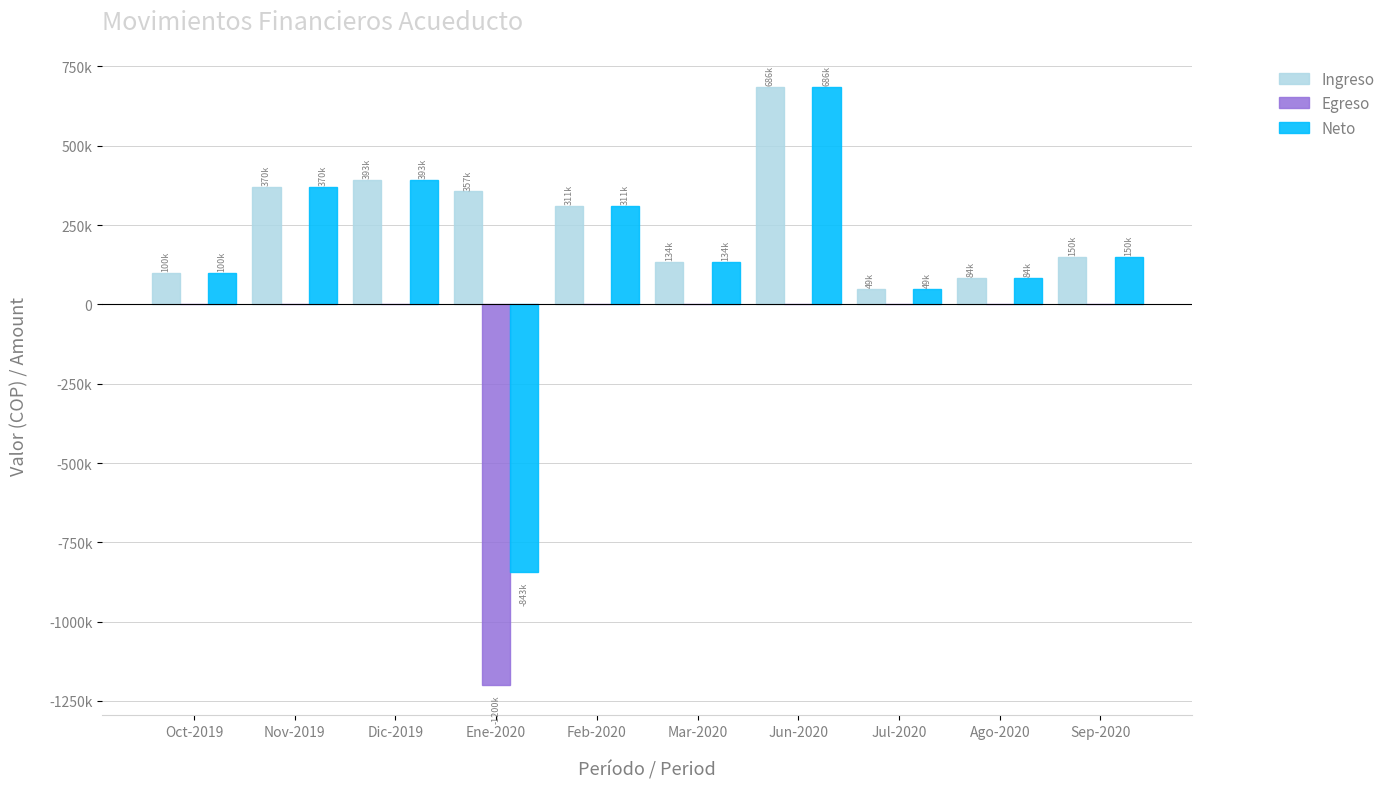

What are all the series names shown in the legend?

Ingreso, Egreso, Neto